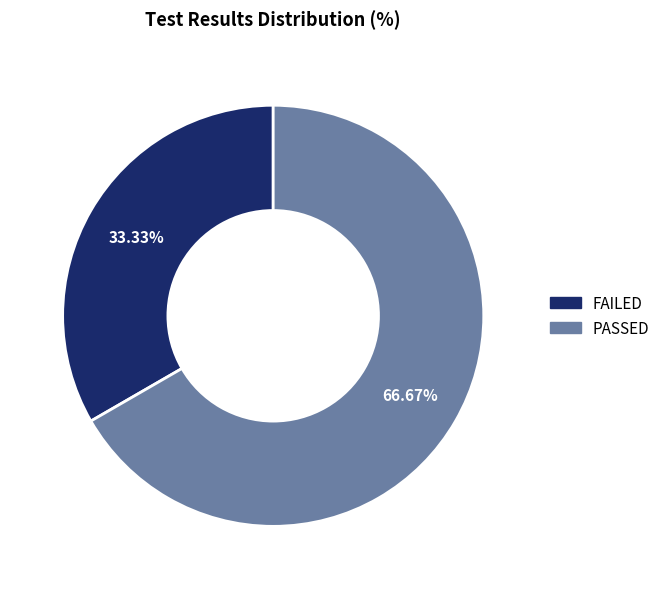

Is there a majority slice in this chart?

Yes